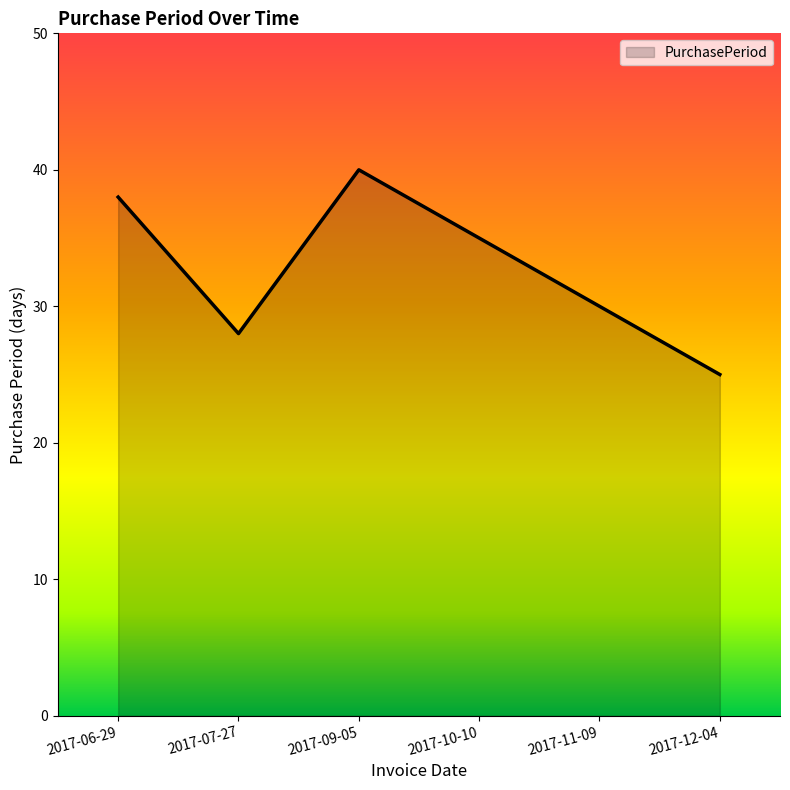

How many interior local peaks (higher than both neighbors) does the data have?

1